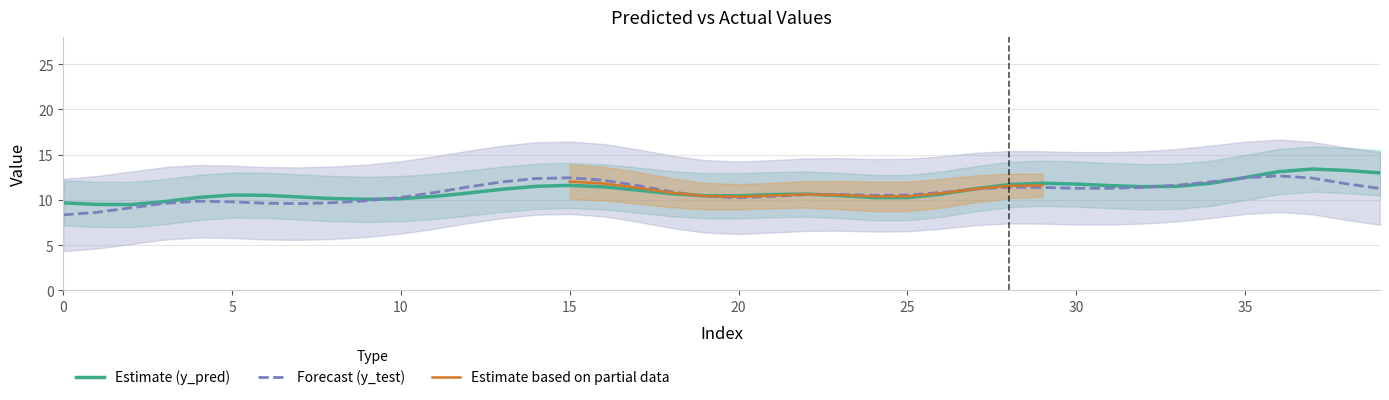

What is the highest value of the Forecast (y_test) series?

12.7